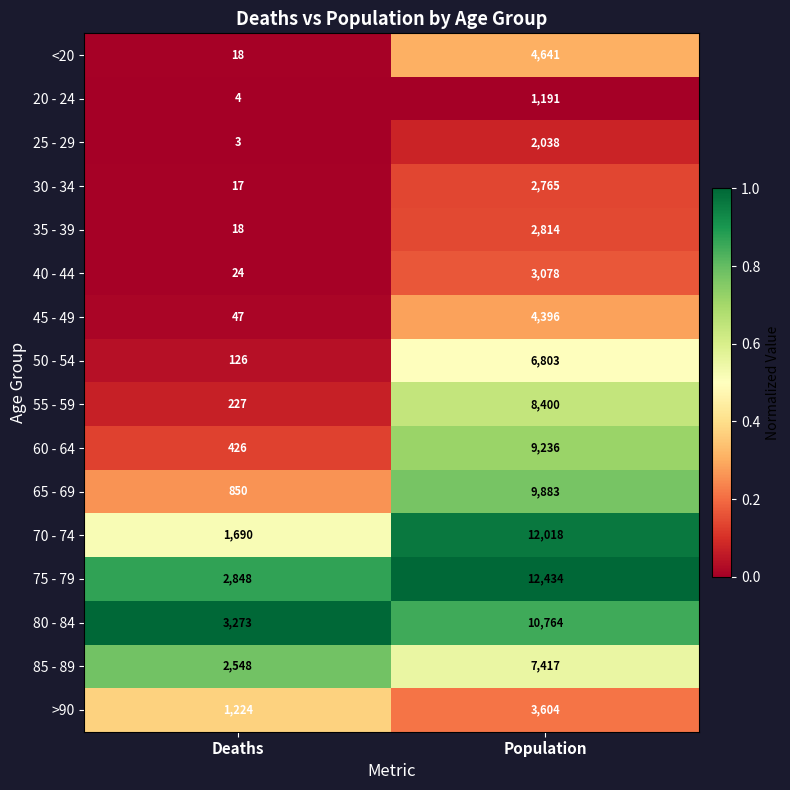

At which category is the sum across all series the highest?

Population